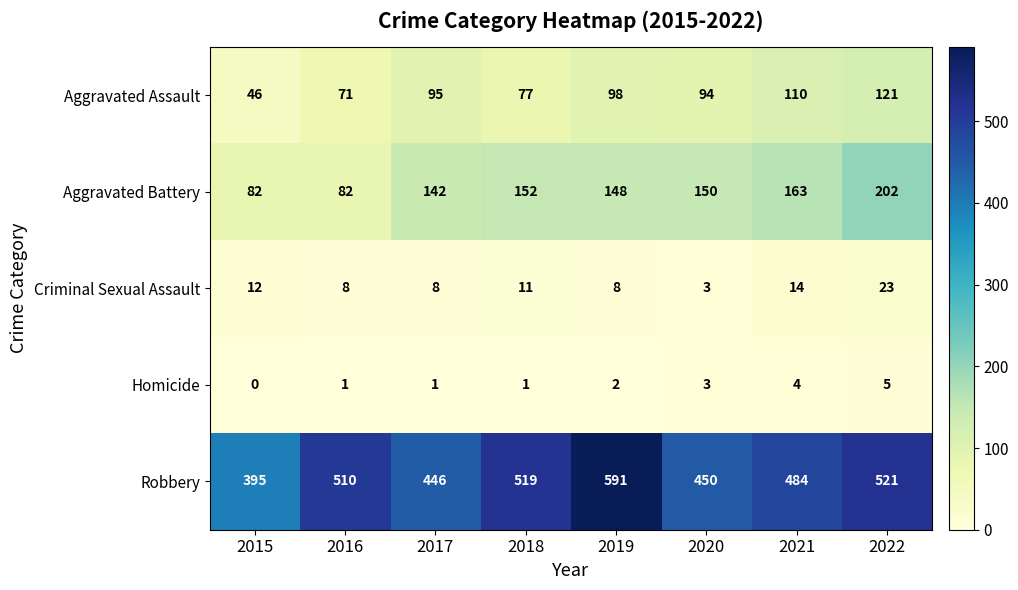

Where is Criminal Sexual Assault nearest to the value 13?

2015